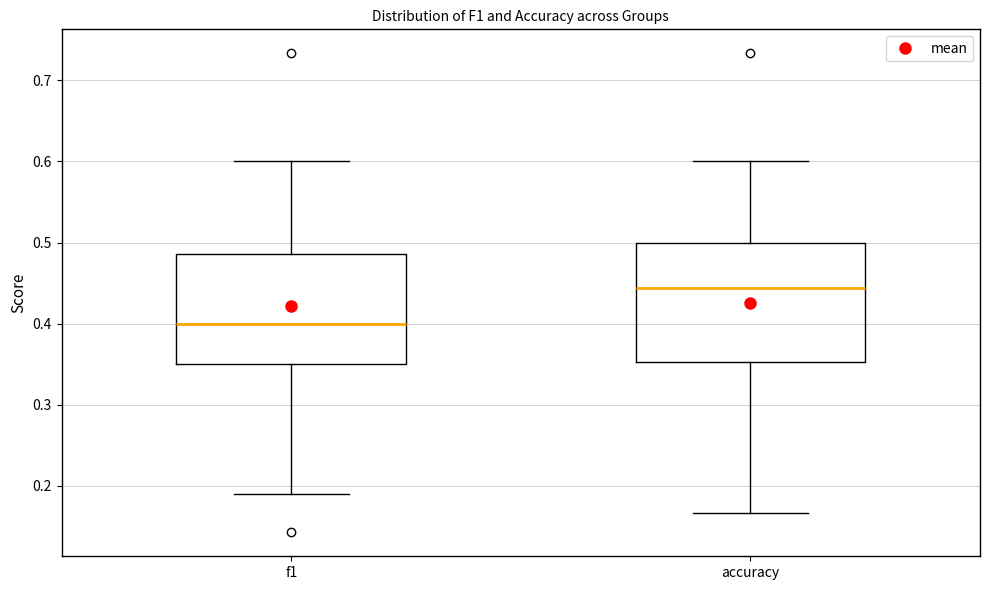

Reading left to right, read every box against the y-axis: the position of its median line, the range the box covers, and the ends of its whiskers. The values are not printed on the chart, so give them approximately, as read against the axis.

f1: median 0.40, box 0.35 to 0.49, whiskers 0.19 to 0.60
accuracy: median 0.44, box 0.35 to 0.50, whiskers 0.17 to 0.60